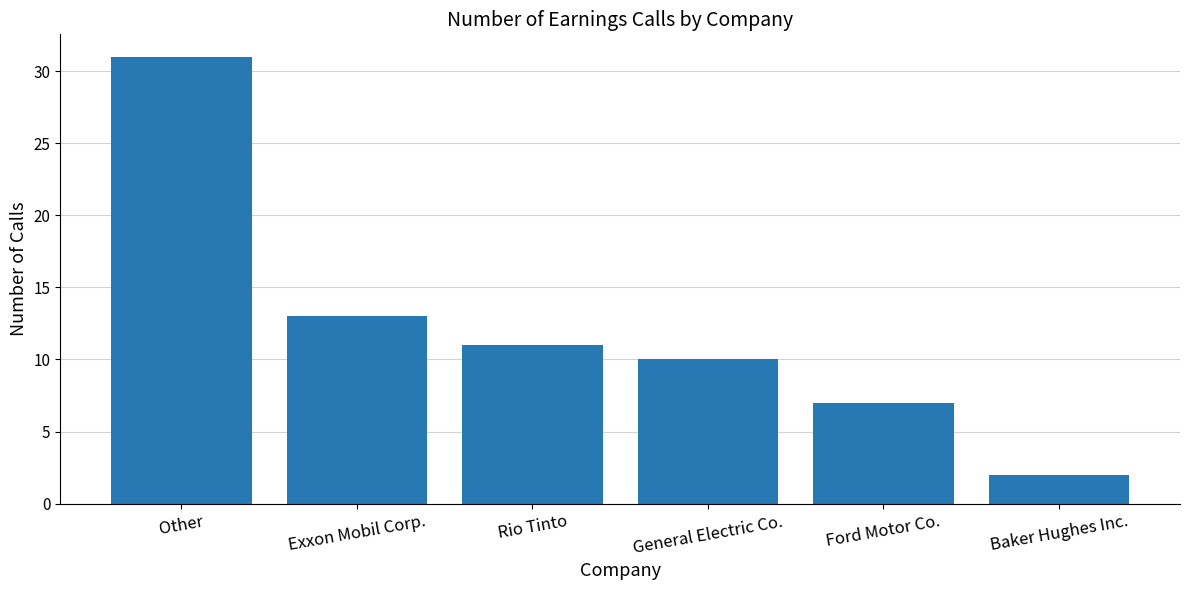

What is the sum of all values?

74